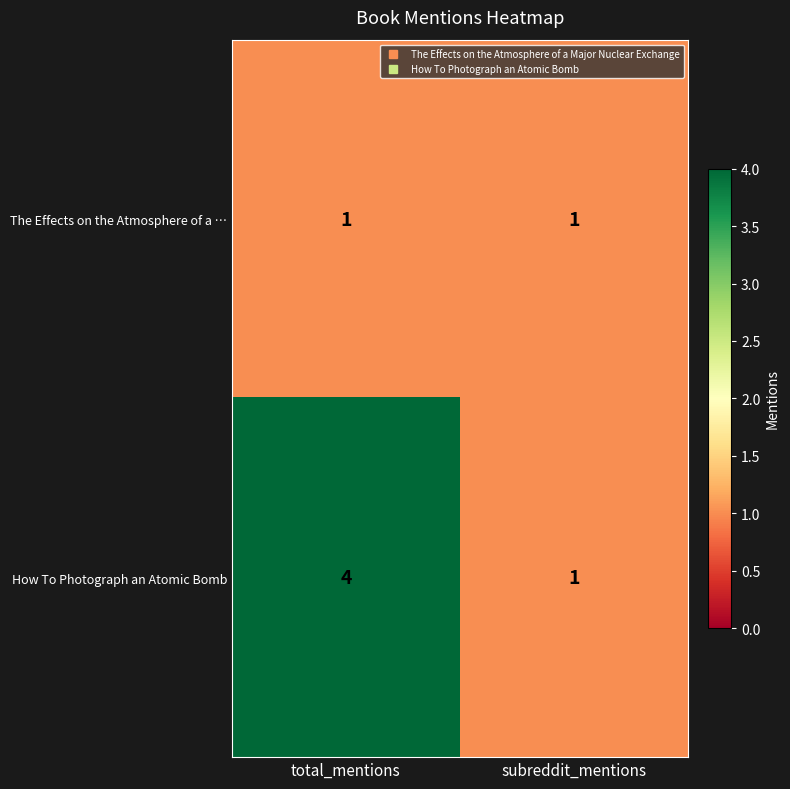

Where is How To Photograph an Atomic Bomb nearest to the value 2?

subreddit_mentions